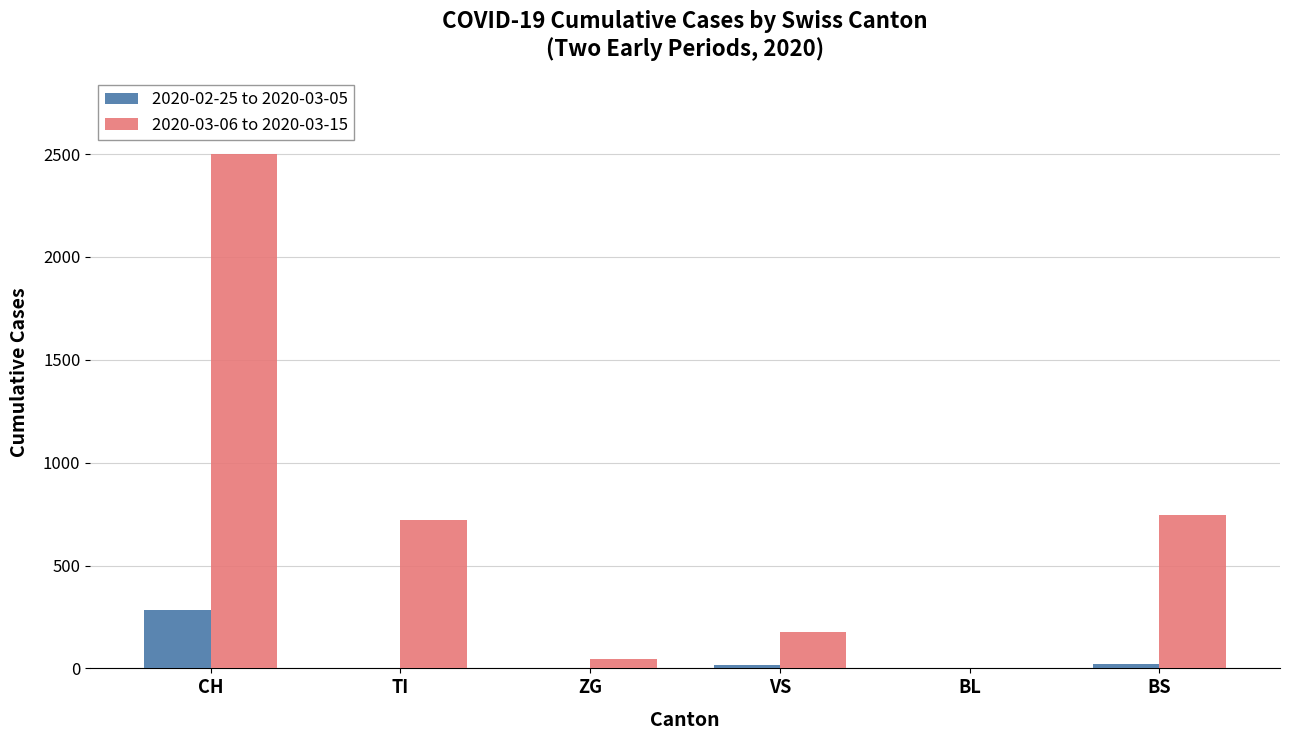

Which series has the largest total across all categories?

2020-03-06 to 2020-03-15